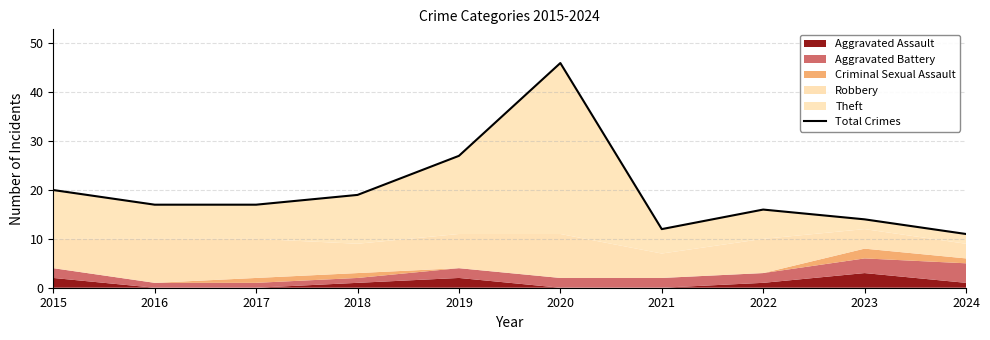

The value at 2024 is 3. True or false?

False